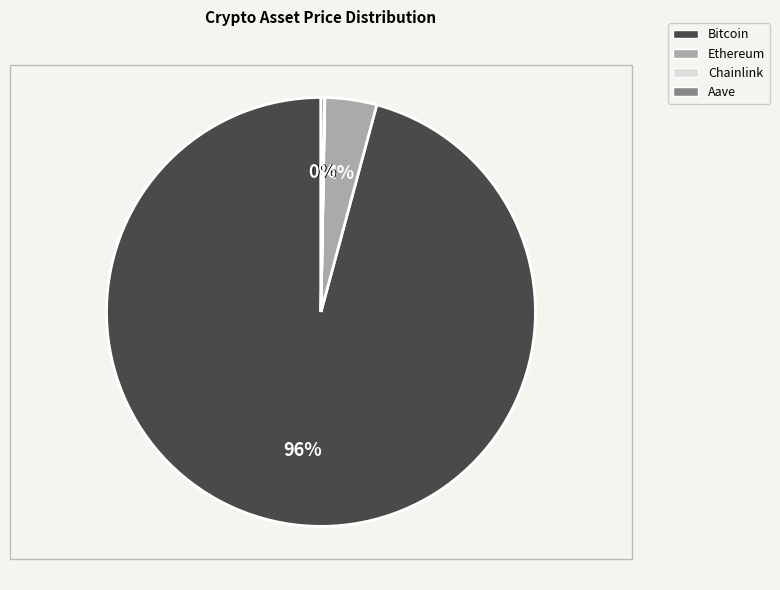

To the nearest percent, what is the average slice percentage?

25%